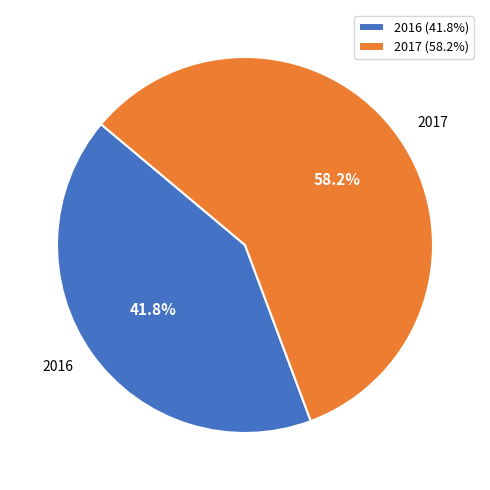

Is it true that 2016 is 42% of the pie?

True